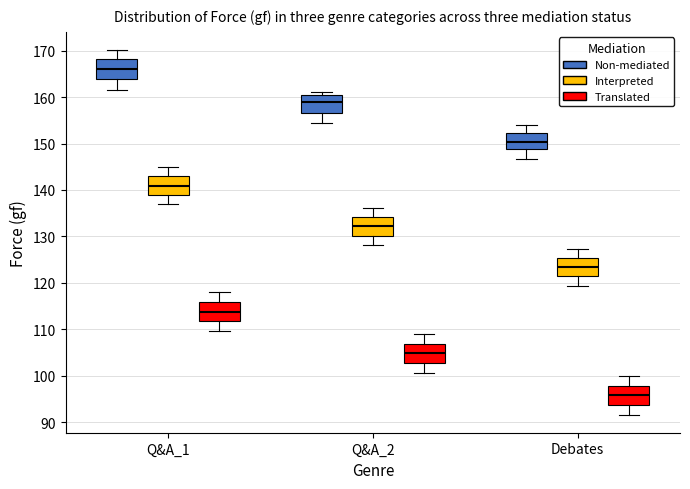

Reading left to right, transcribe this box plot: for each box, give where its median line is, the range the box spans, and where its two whiskers end, as read against the y-axis. The values are not printed on the chart, so give them approximately, as read against the axis.

Q&A_1 (Non-mediated): median 166, box 164 to 168, whiskers 162 to 170
Q&A_1 (Interpreted): median 141, box 139 to 143, whiskers 137 to 145
Q&A_1 (Translated): median 114, box 112 to 116, whiskers 110 to 118
Q&A_2 (Non-mediated): median 159, box 157 to 160, whiskers 155 to 161
Q&A_2 (Interpreted): median 132, box 130 to 134, whiskers 128 to 136
Q&A_2 (Translated): median 105, box 103 to 107, whiskers 101 to 109
Debates (Non-mediated): median 150, box 149 to 152, whiskers 147 to 154
Debates (Interpreted): median 123, box 121 to 125, whiskers 119 to 127
Debates (Translated): median 96, box 94 to 98, whiskers 92 to 100